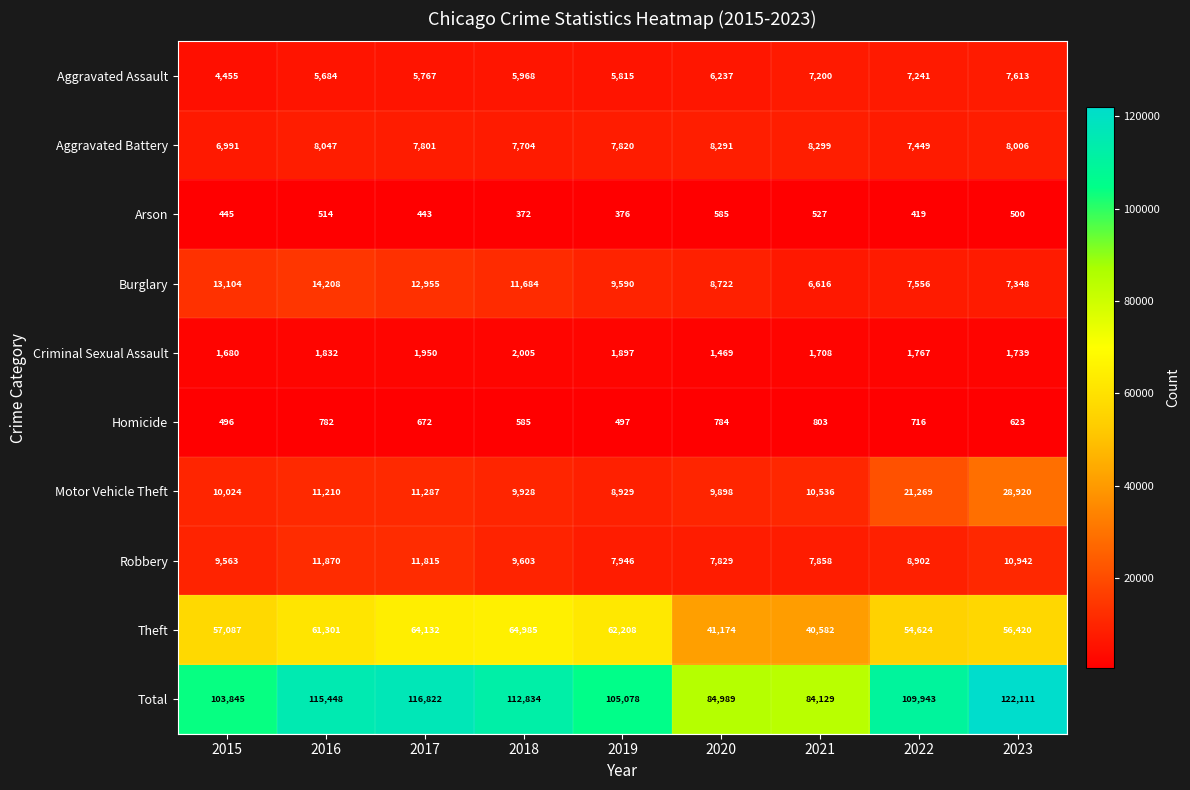

True or false: Burglary has a value of 12955 at 2017.

True